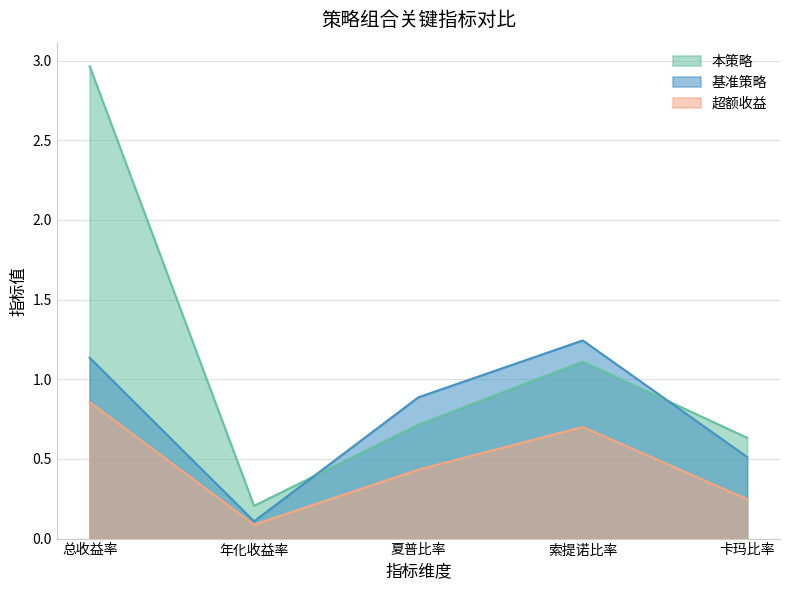

How many 超额收益 values are between 0 and 1?

5